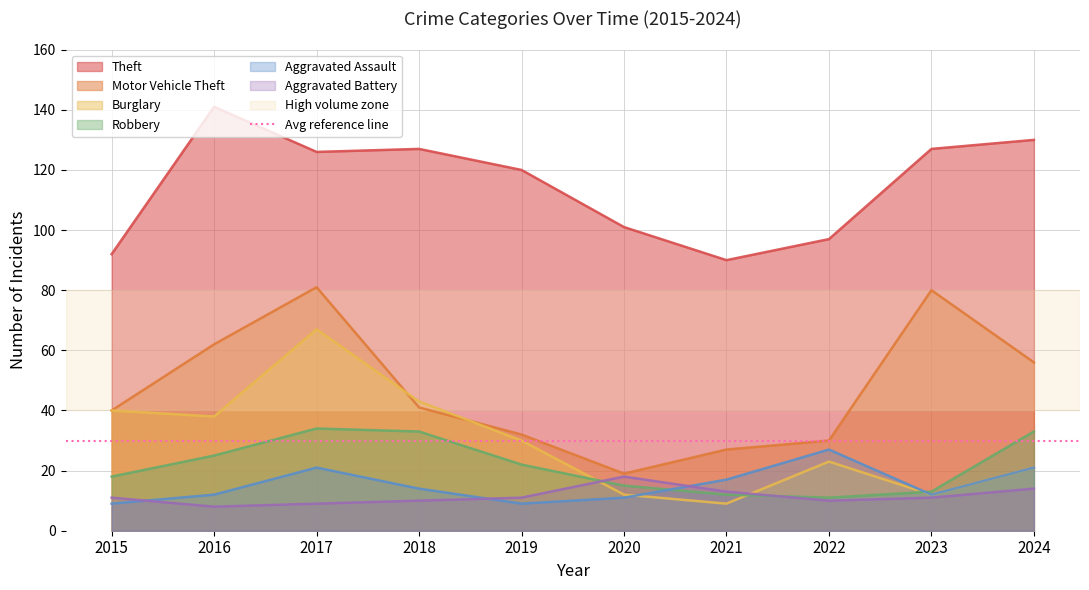

What is the average value of the Aggravated Battery series?

12